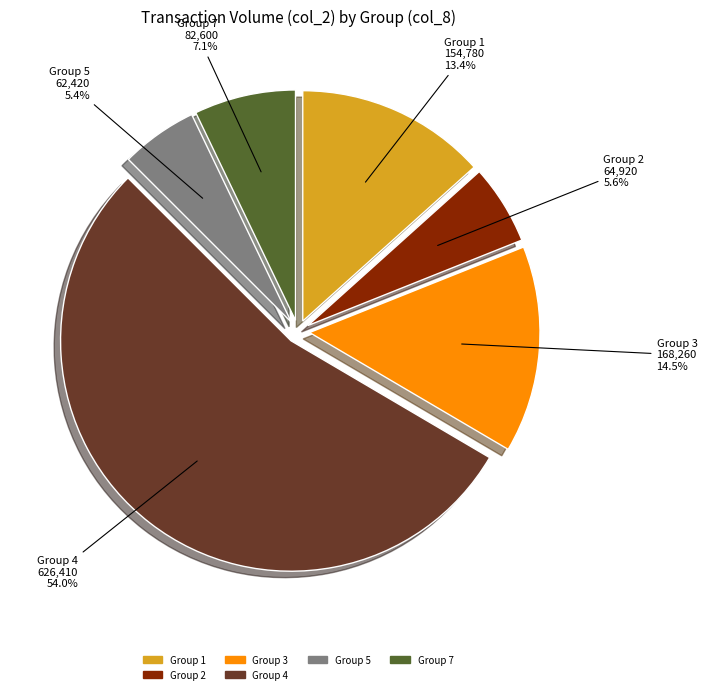

Is there any slice that represents more than half of the pie?

Yes